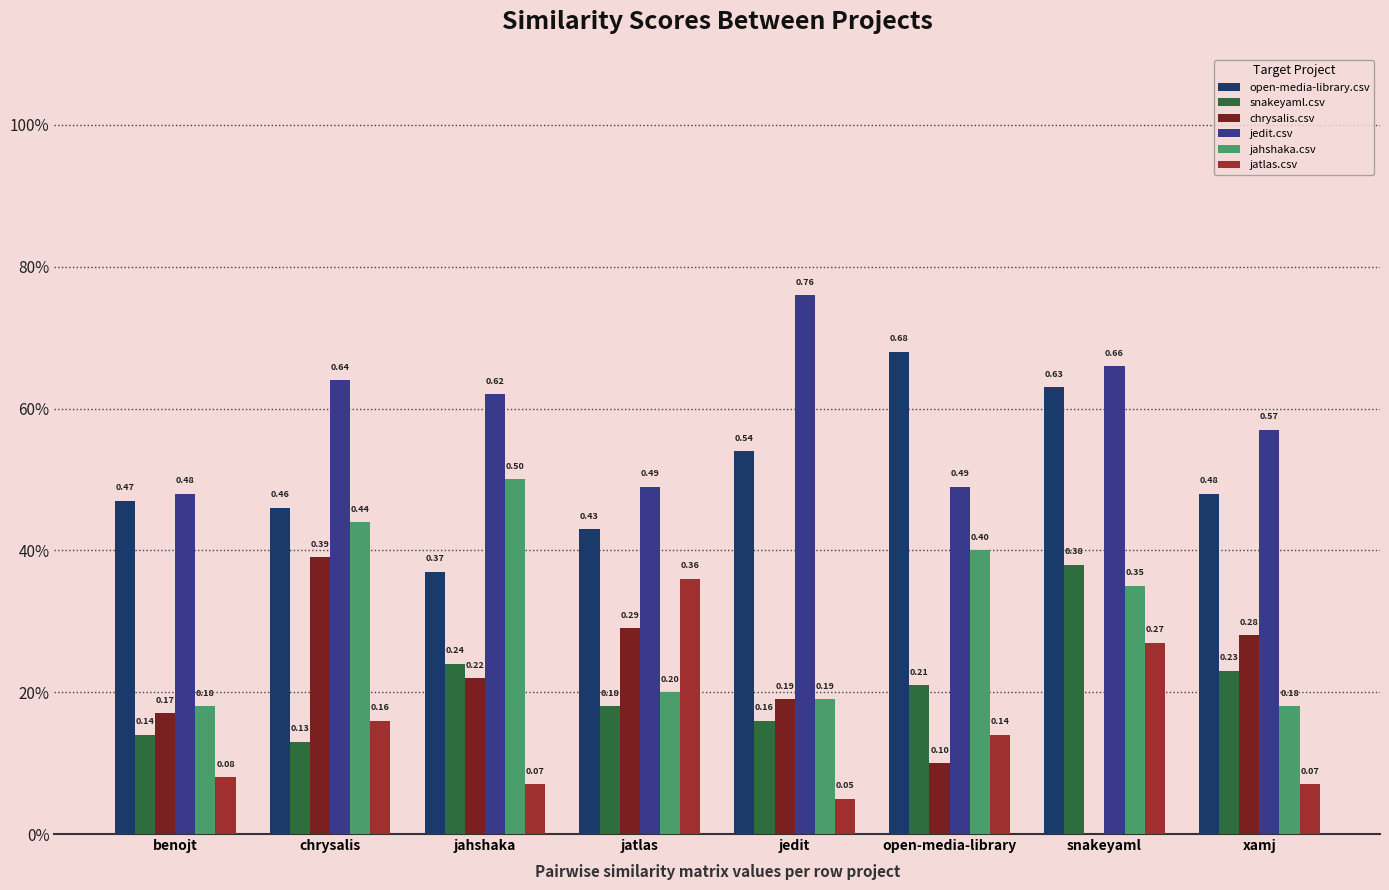

What is the average value of the jedit.csv series?

0.6